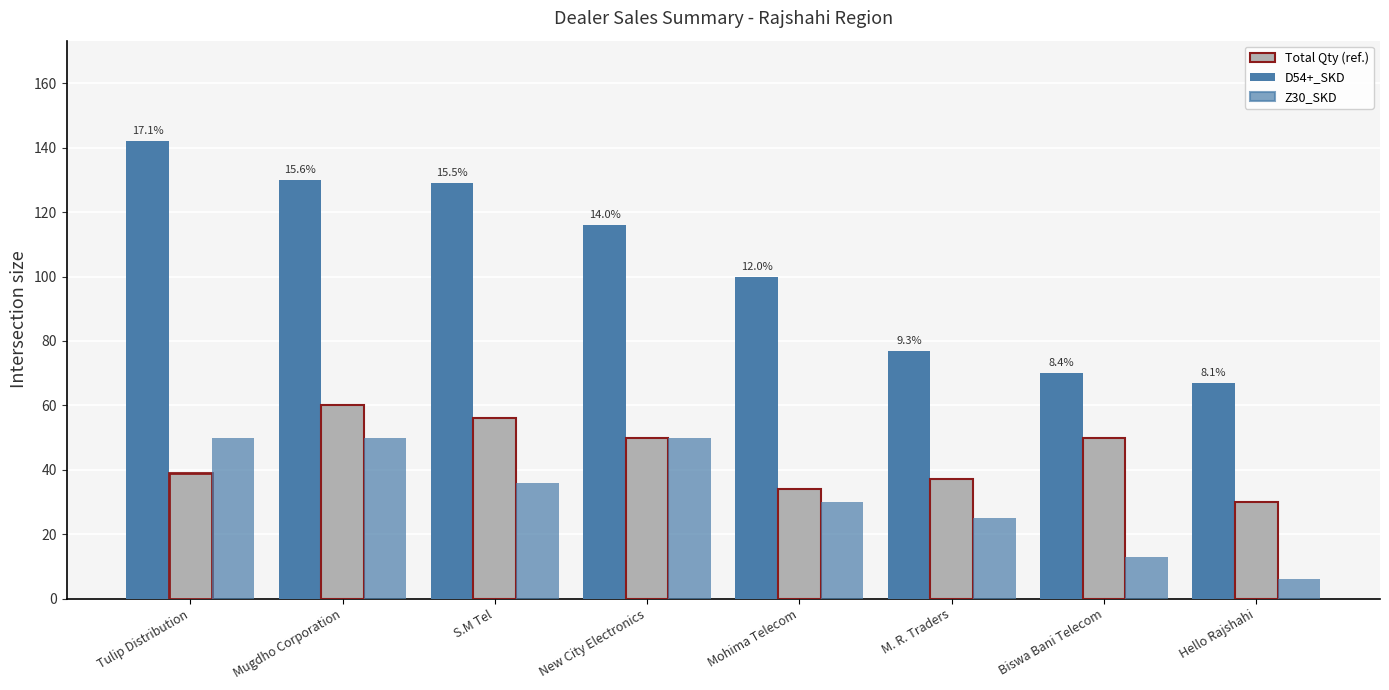

How many groups of bars are there?

8